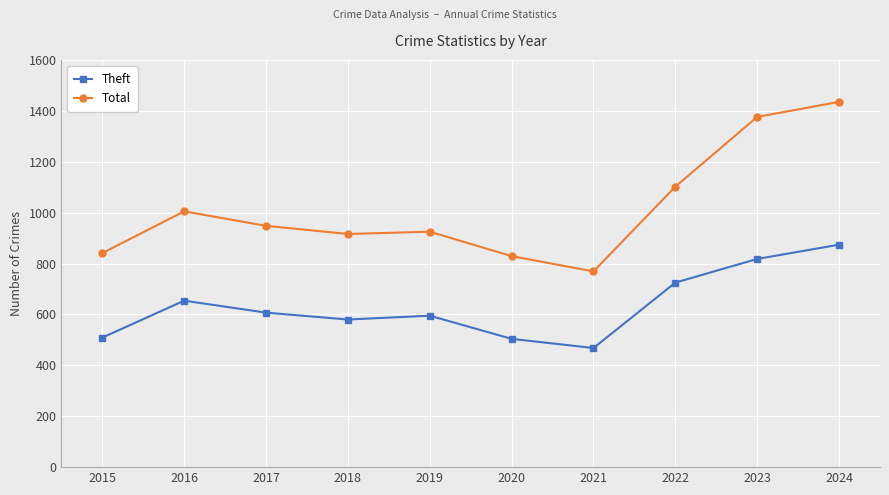

At which category does Total reach its first local peak?

2016